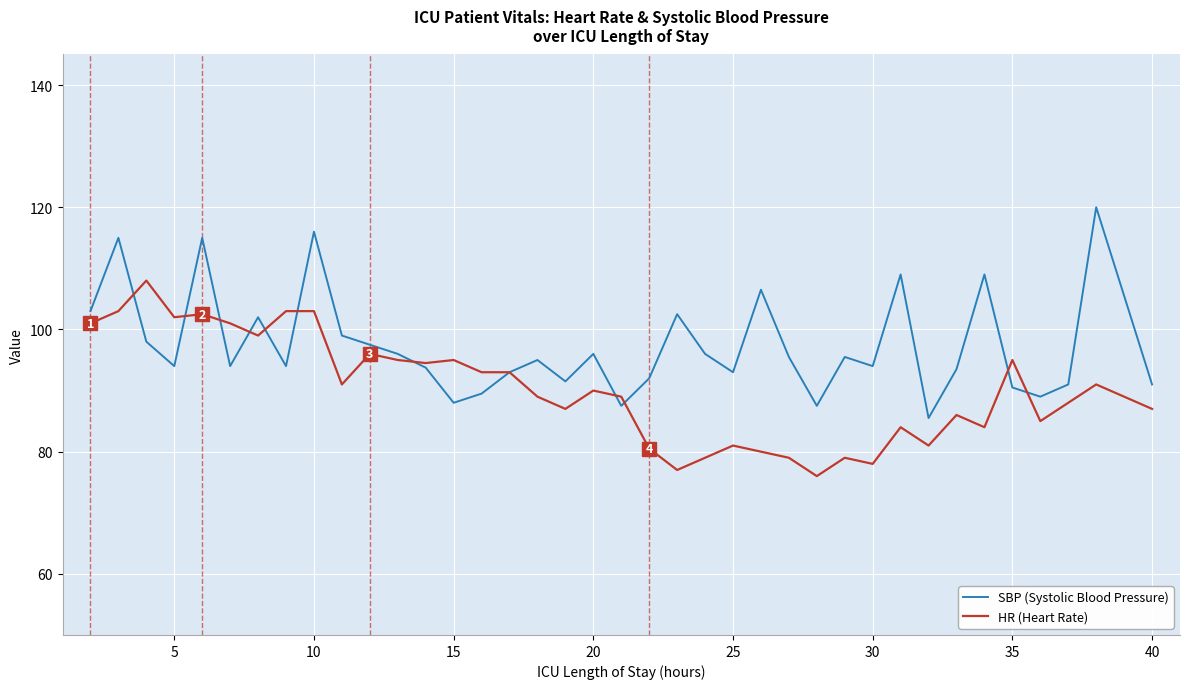

Does the chart have visible grid lines?

Yes